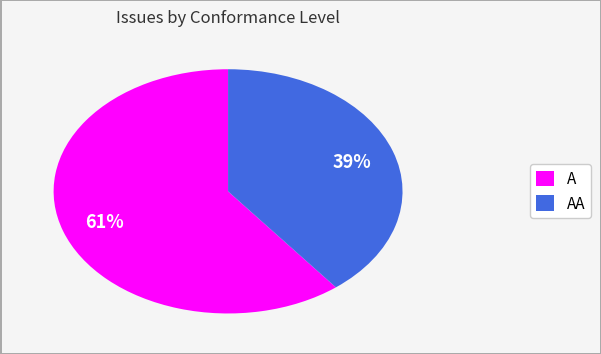

Combined, do AA and A account for over 50%?

Yes